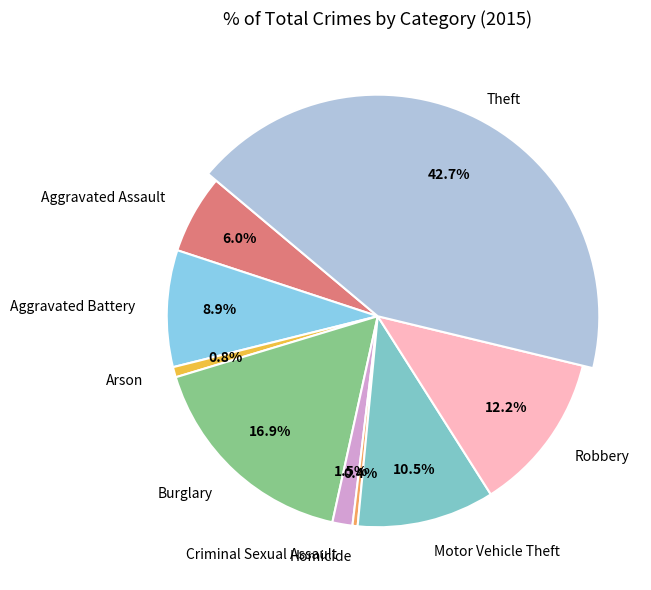

To the nearest percent, what is the combined percentage of Arson and Burglary?

18%